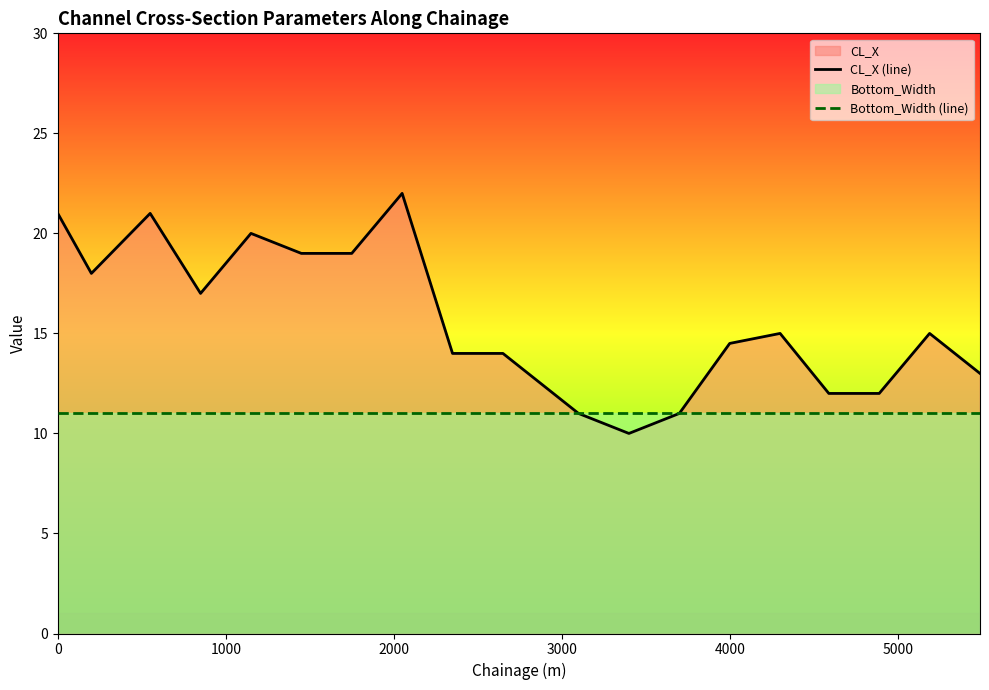

What is the minimum value for CL_X (line)?

10.0